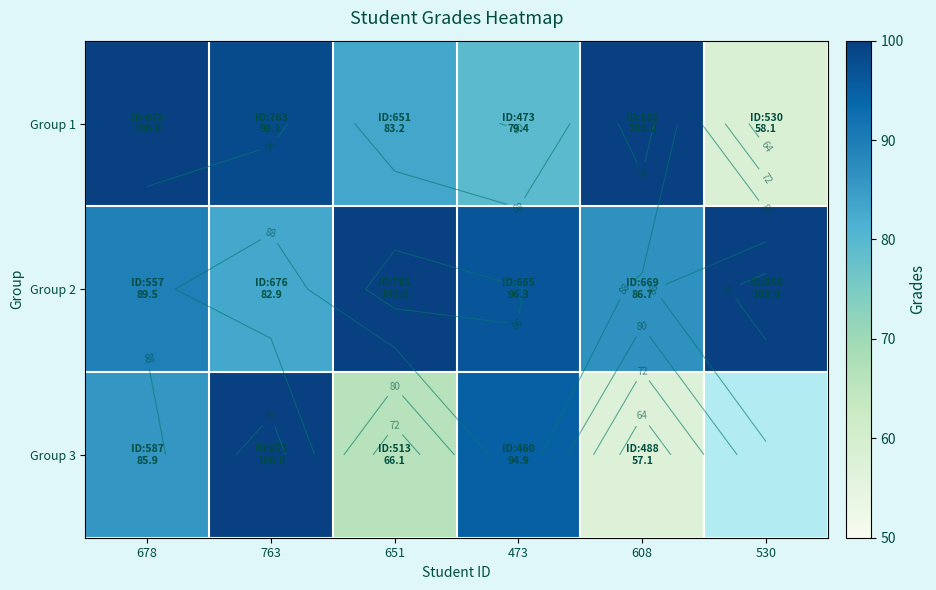

Which series has the largest total across all categories?

Group 2